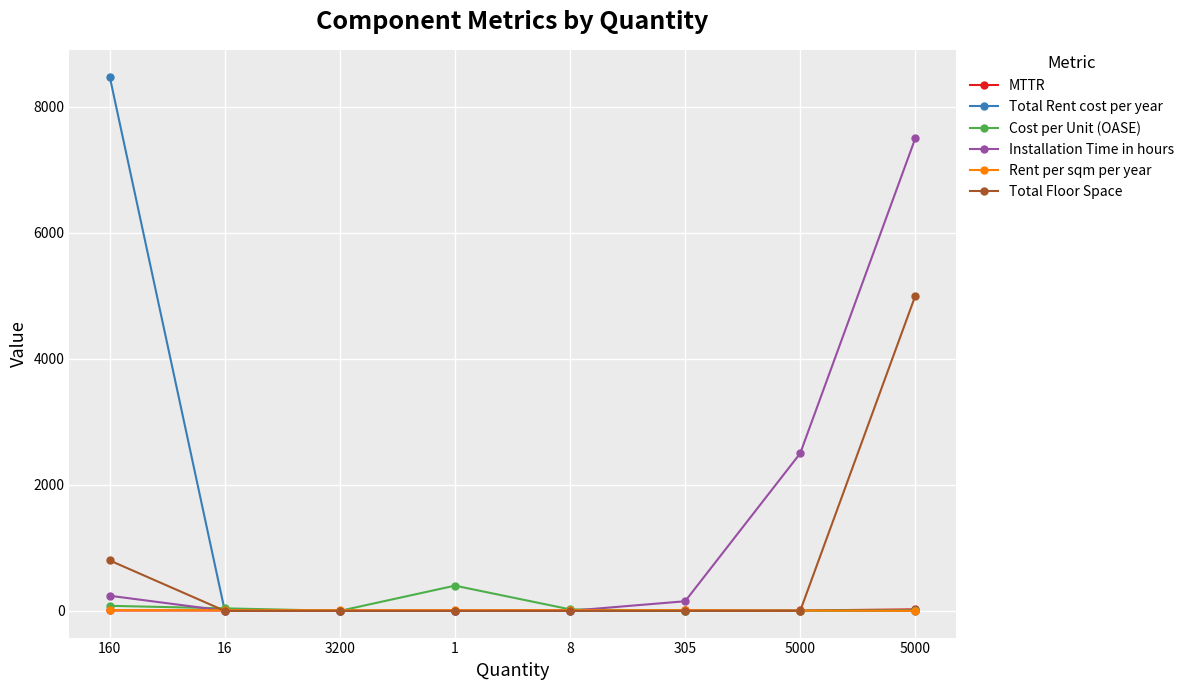

What are all the series names shown in the legend?

MTTR, Total Rent cost per year, Cost per Unit (OASE), Installation Time in hours, Rent per sqm per year, Total Floor Space